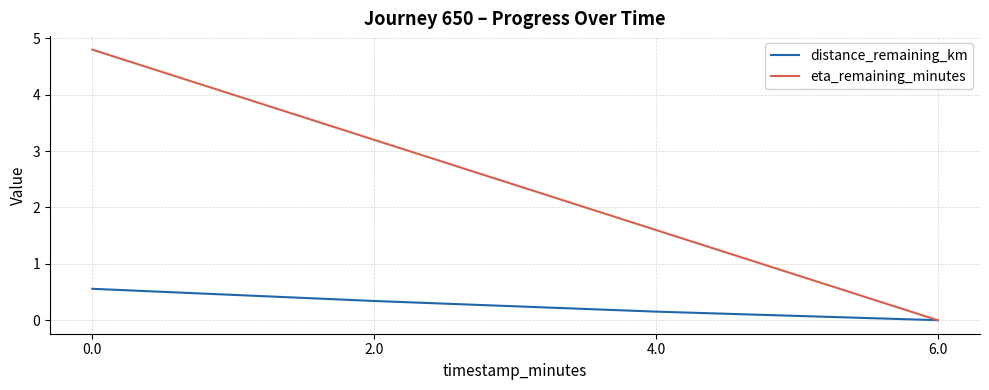

What are all the series names shown in the legend?

distance_remaining_km, eta_remaining_minutes